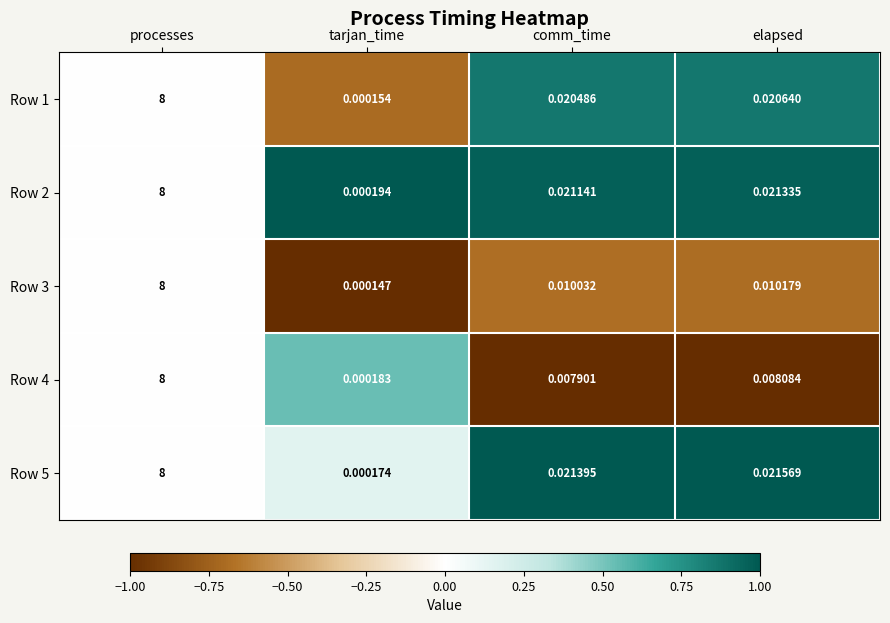

How many data points does each series have?

4